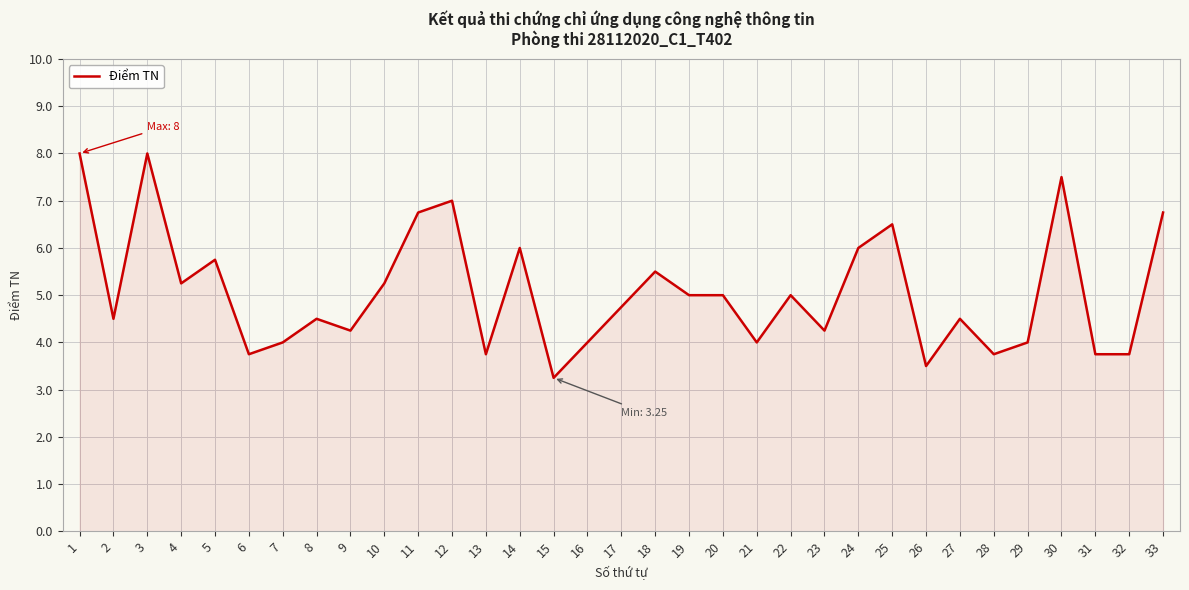

True or false: the data shows 1.8 at 13.

False